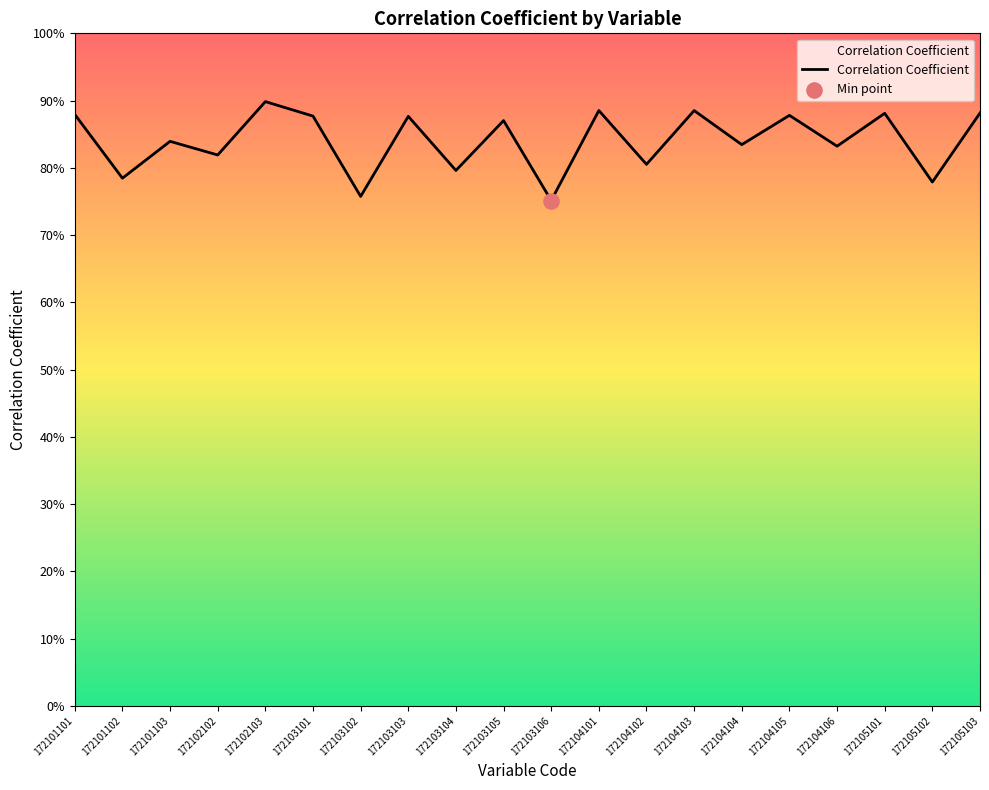

What is the change in value from 172103106 to 172104105?

+0.1